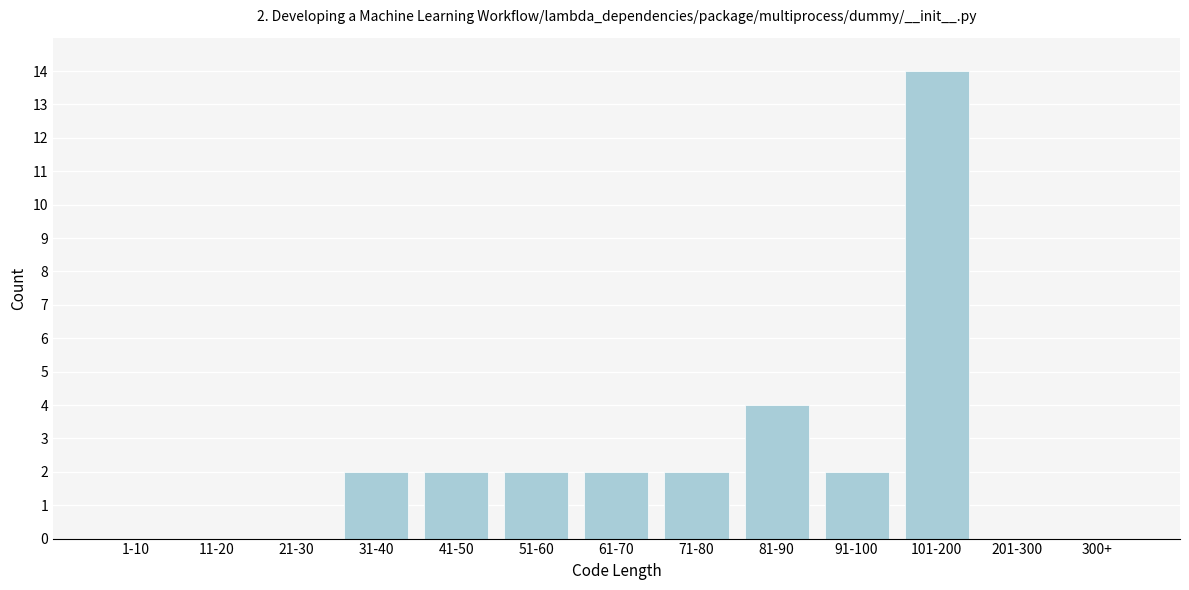

Reading right to left, transcribe all the data shown in this chart.

300+=0	201-300=0	101-200=14	91-100=2	81-90=4	71-80=2	61-70=2	51-60=2	41-50=2	31-40=2	21-30=0	11-20=0	1-10=0